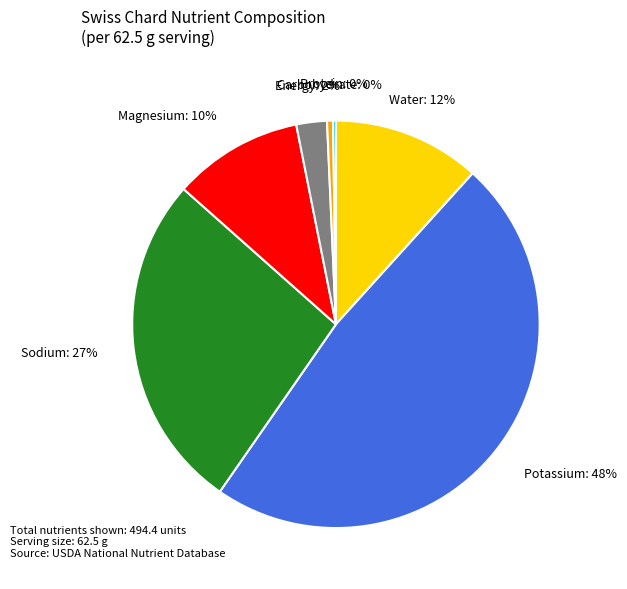

True or false: Water accounts for 12% of the total.

True